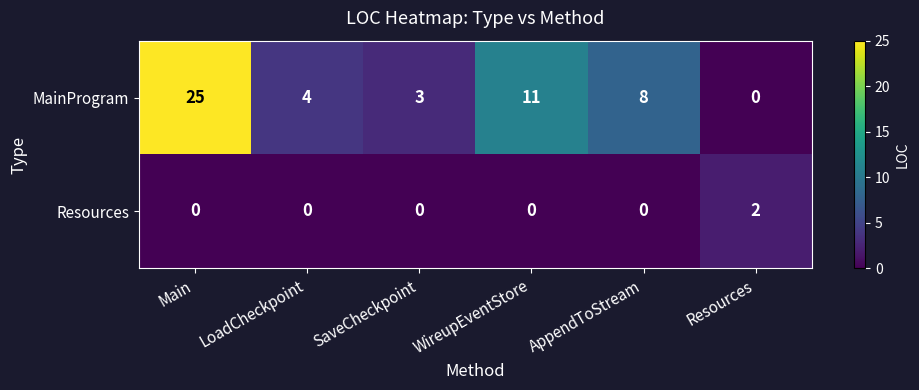

At which category is the sum across all series the highest?

Main